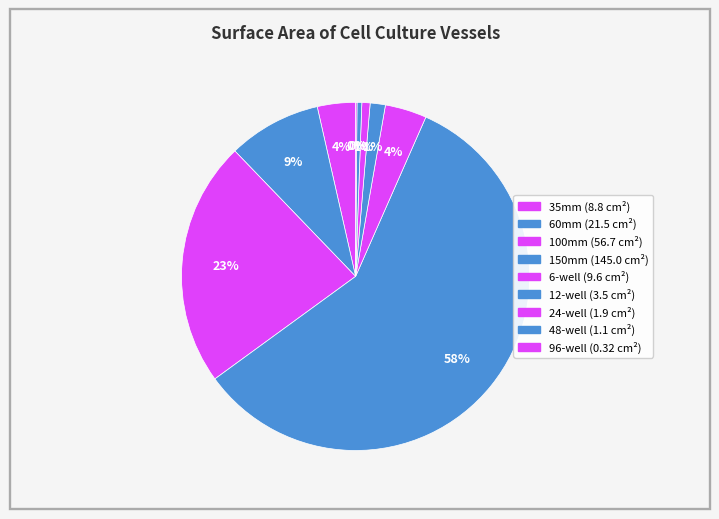

To the nearest percent, what portion does 12-well represent?

1%